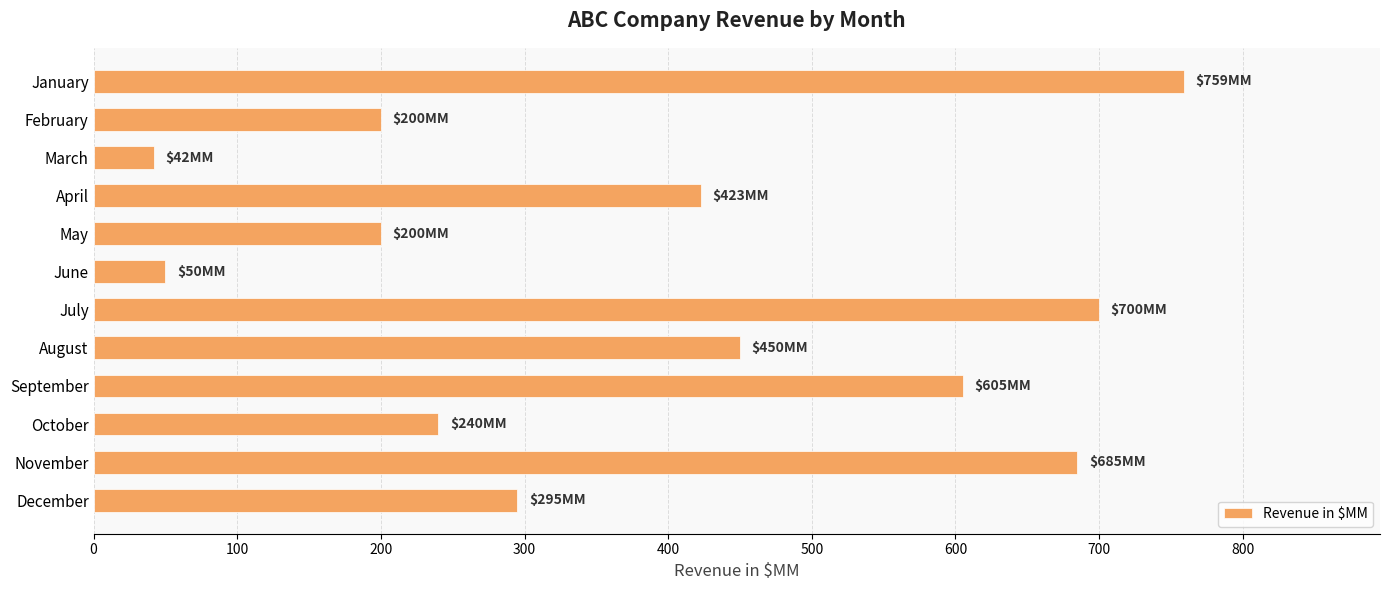

Which has a higher value, July or December?

July